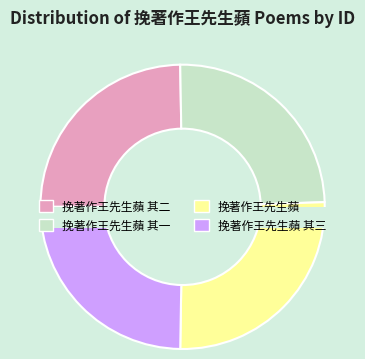

Between 挽著作王先生蘋 其一 and 挽著作王先生蘋, which is larger?

挽著作王先生蘋